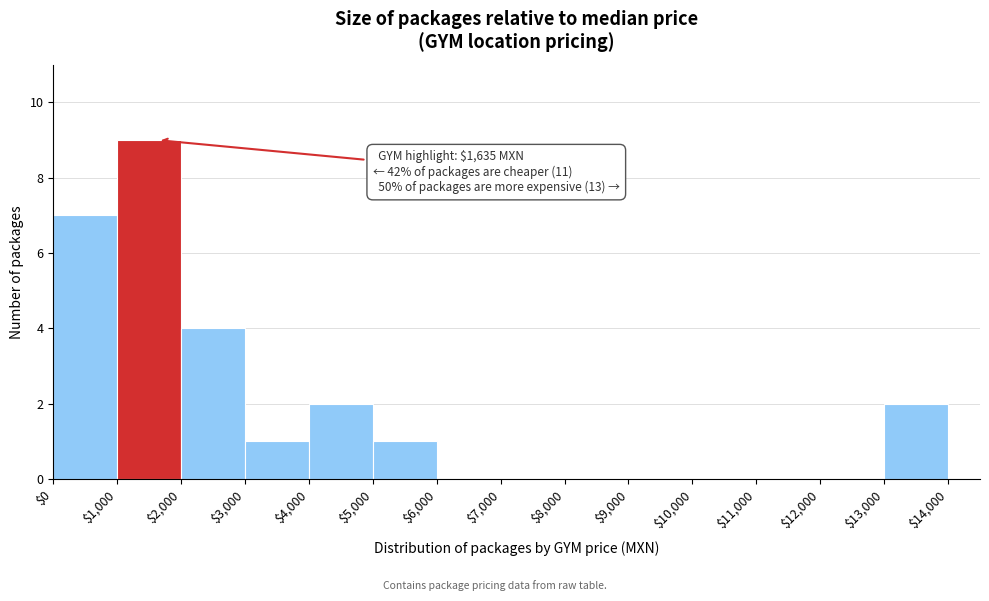

Which range on the x-axis has the tallest bar?

$1,000 to $2,000